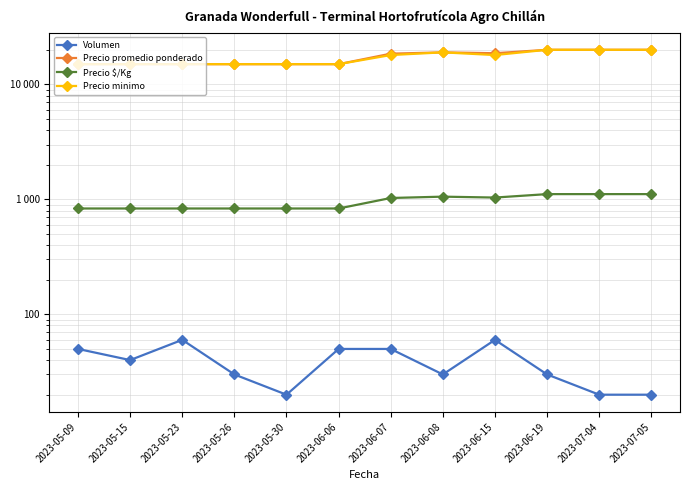

The Precio promedio ponderado series shows 3965 at 2023-06-06. True or false?

False